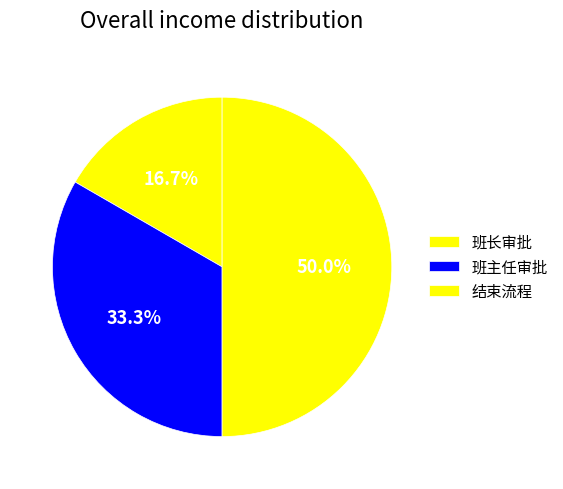

How many segments does this pie chart have?

3